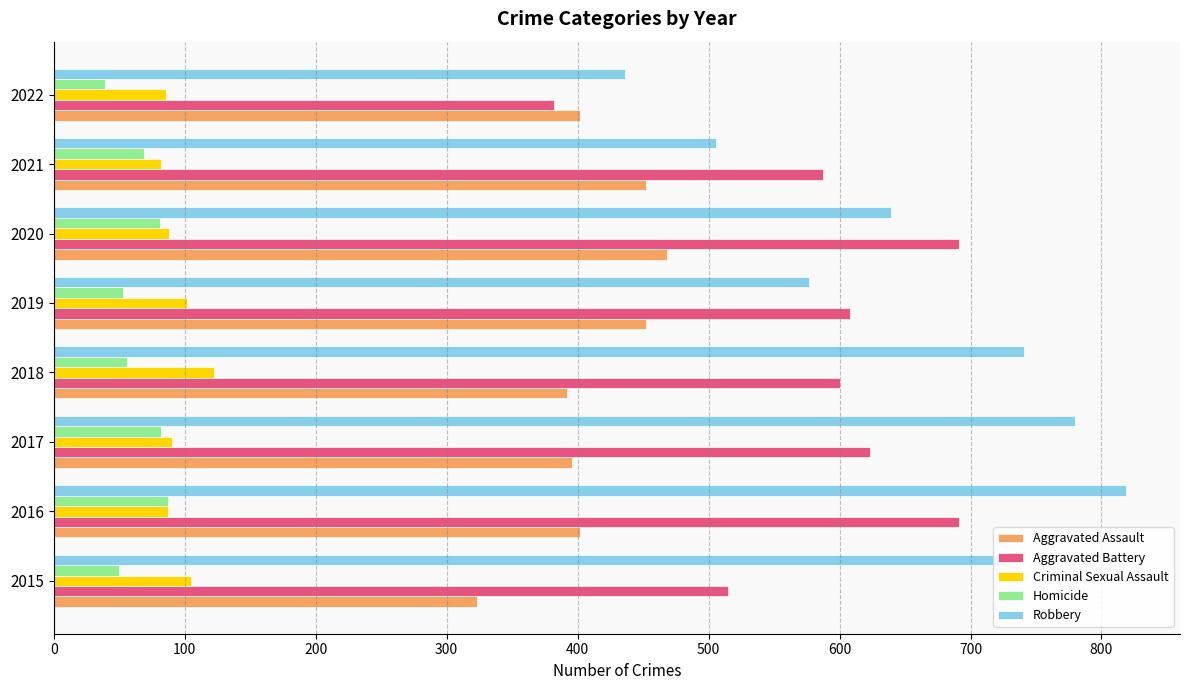

What is the sum of the Robbery values at 2019 and 2015?

1303